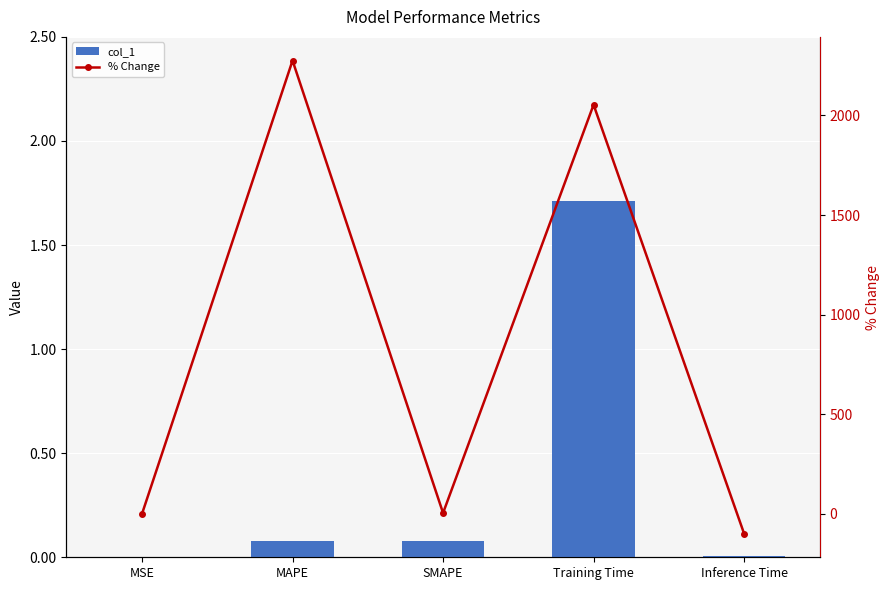

List the series in order of their overall mean, highest first.

% Change, col_1